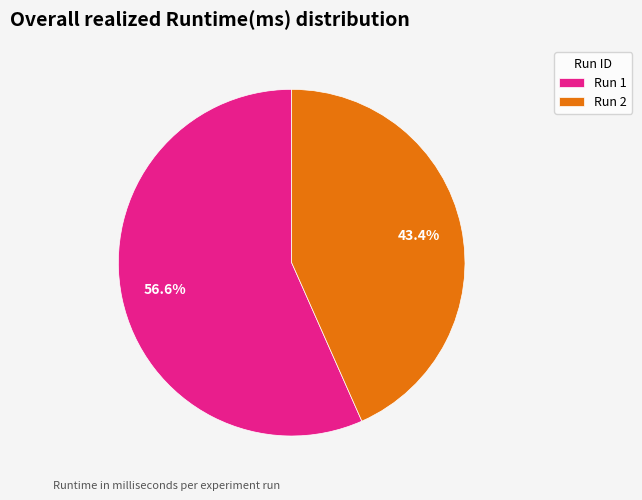

Approximately how many times larger is the value at Run 2 compared to Run 1?

0.8